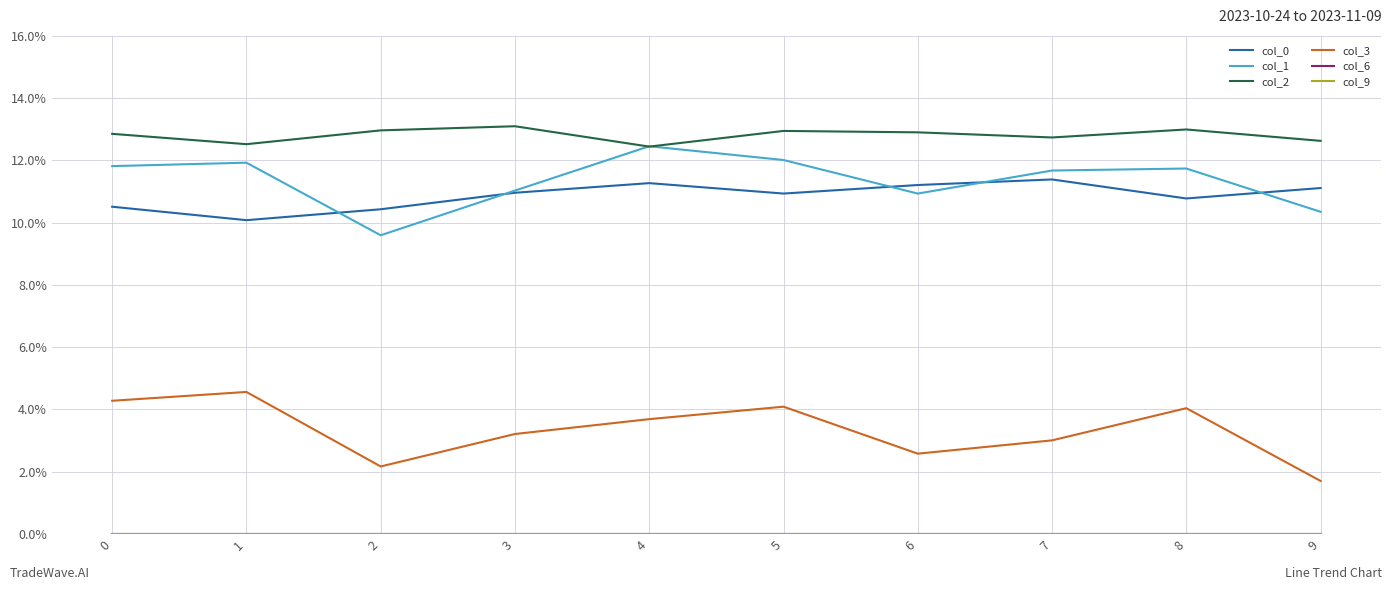

Does the chart display data point markers on the line(s)?

No